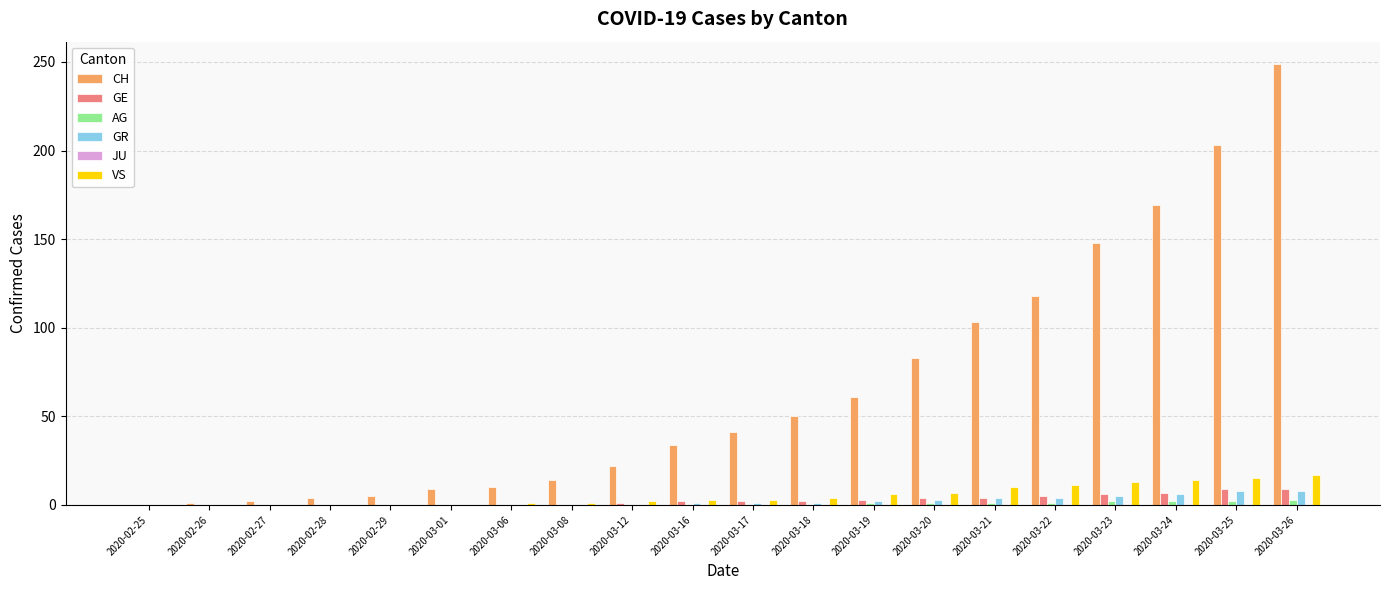

Count the number of data series in this chart.

5